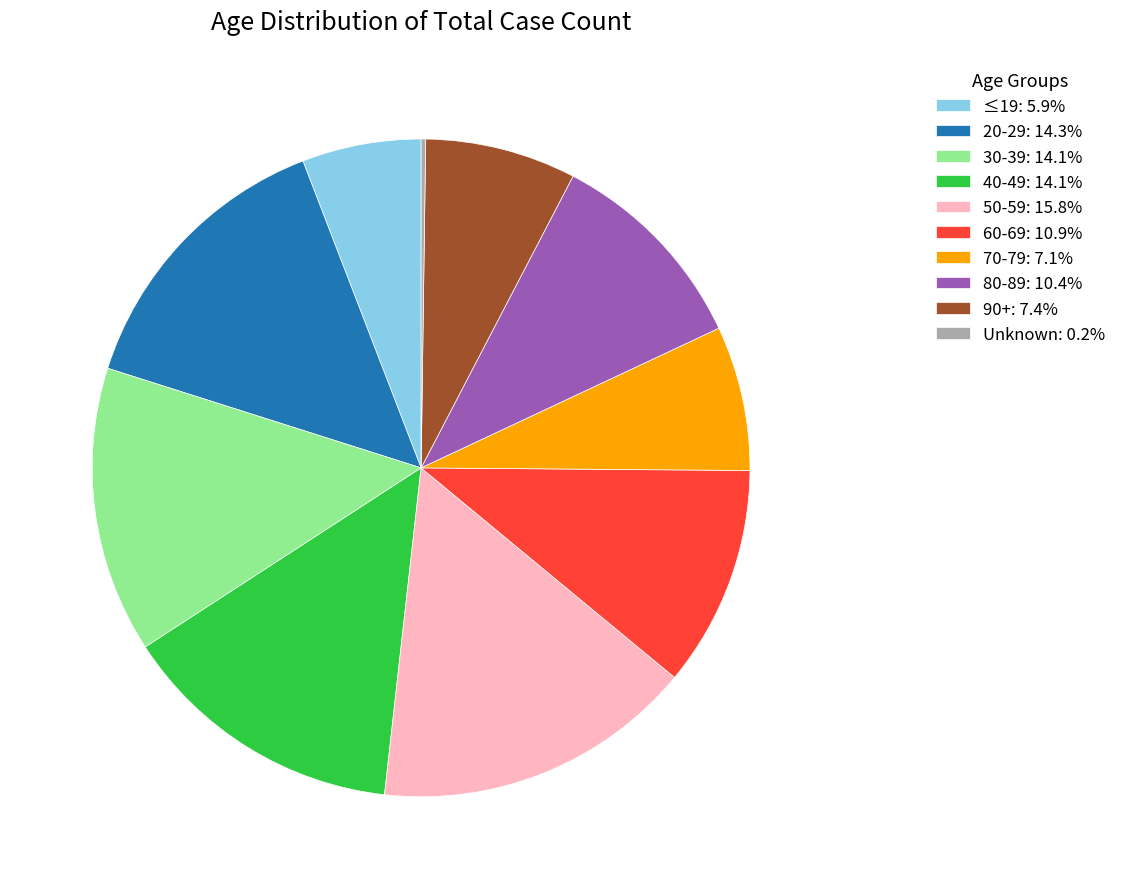

Is the sum of 50-59 and 40-49 greater than half?

No